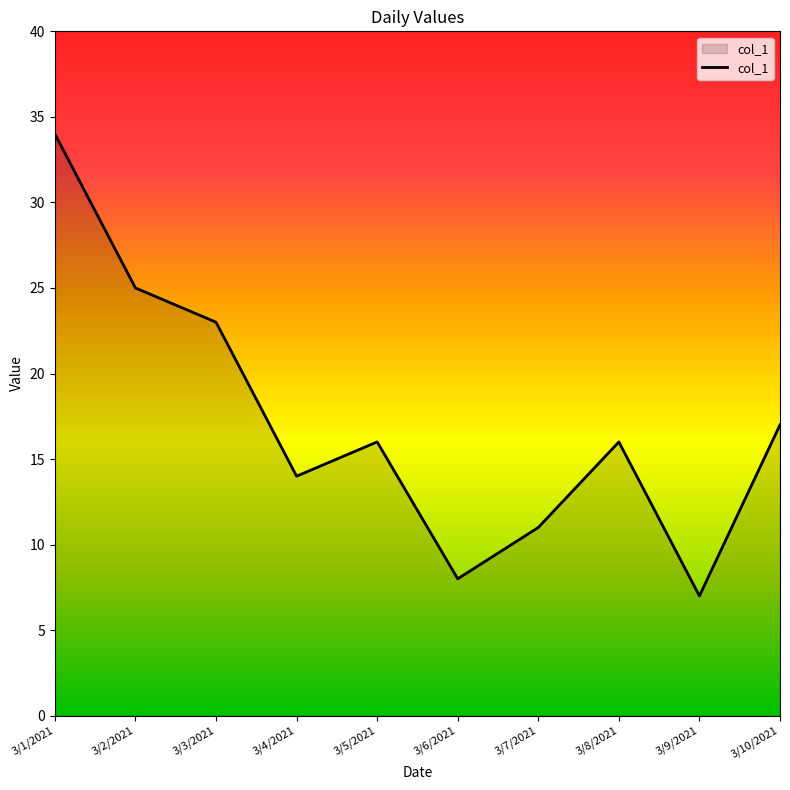

At which label does the data first exceed 16?

3/1/2021